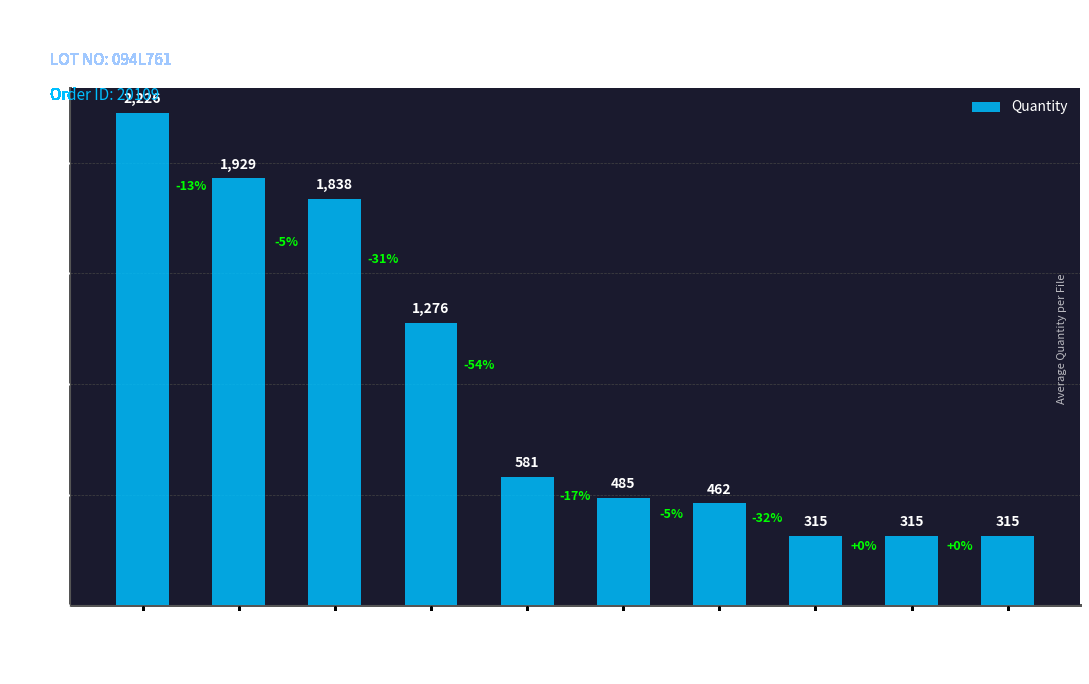

How many distinct data groups are displayed?

1